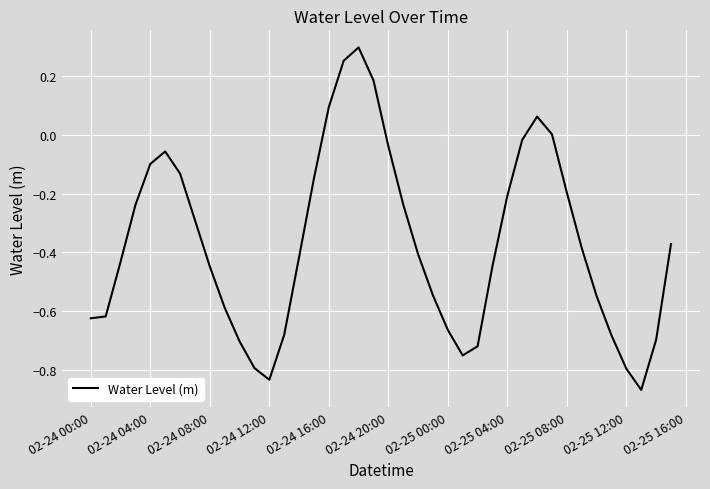

What is the difference between the maximum and minimum values?

1.2